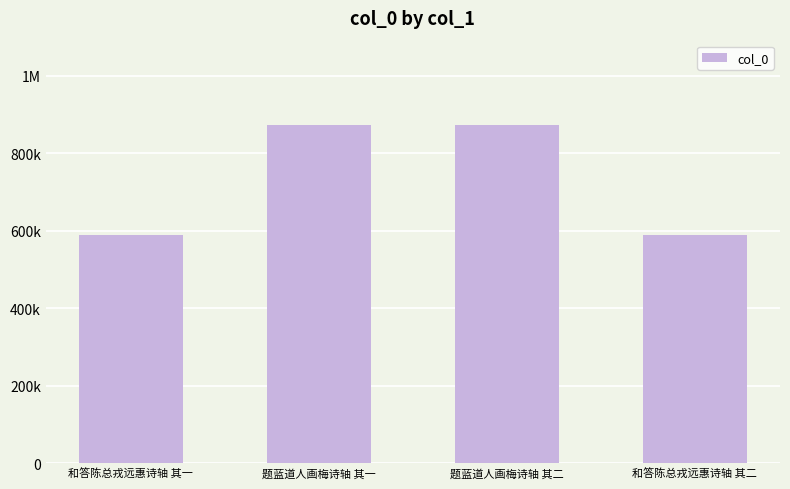

Read the value at 和答陈总戎远惠诗轴 其二, to the nearest 50.

589300